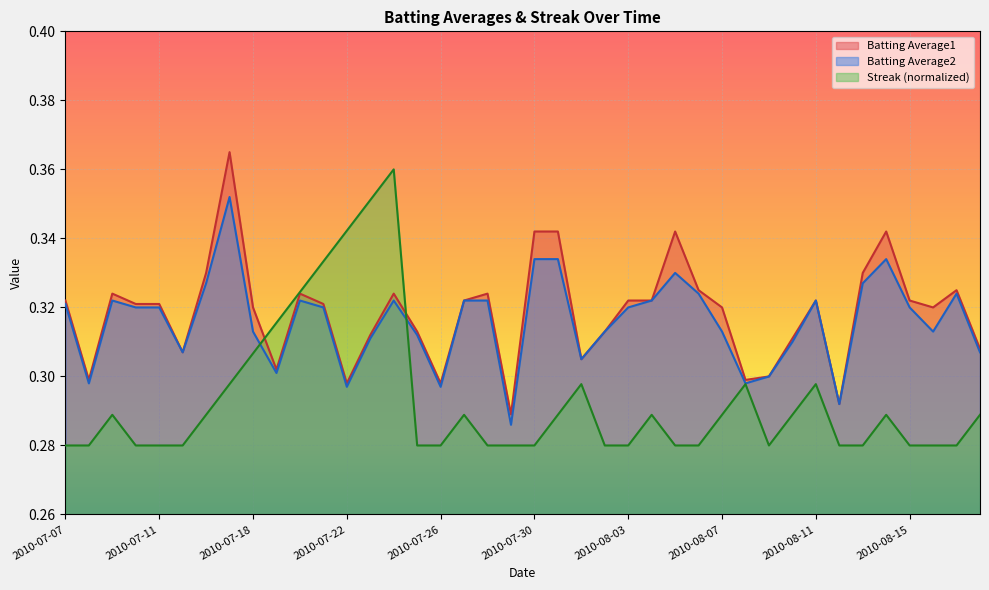

What is the sum of the Batting Average1 values at 2010-07-31 and 2010-07-27?

0.7